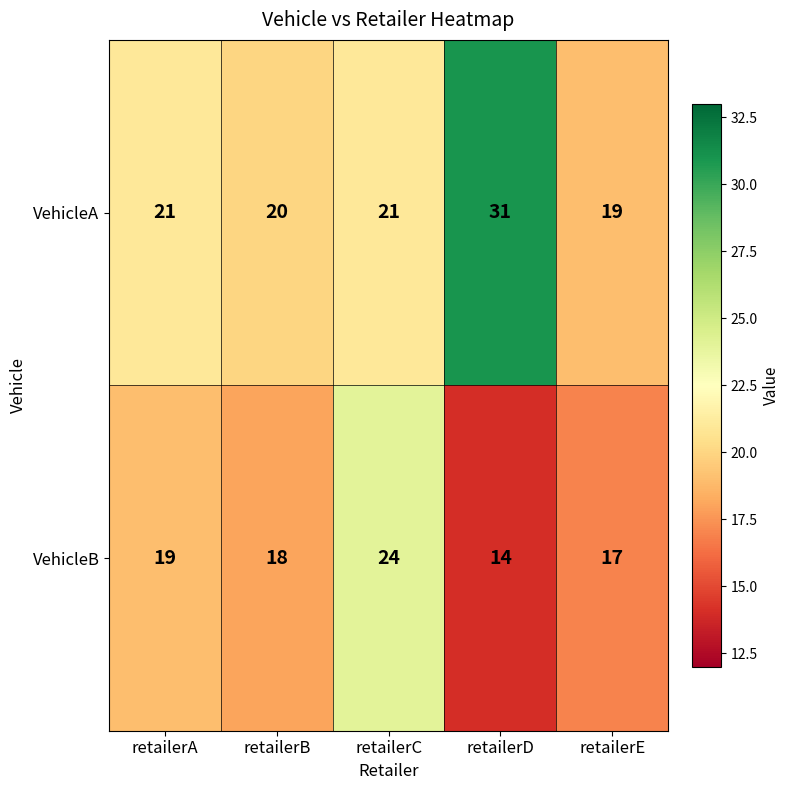

What is the sum of the VehicleA values at retailerE and retailerD?

50